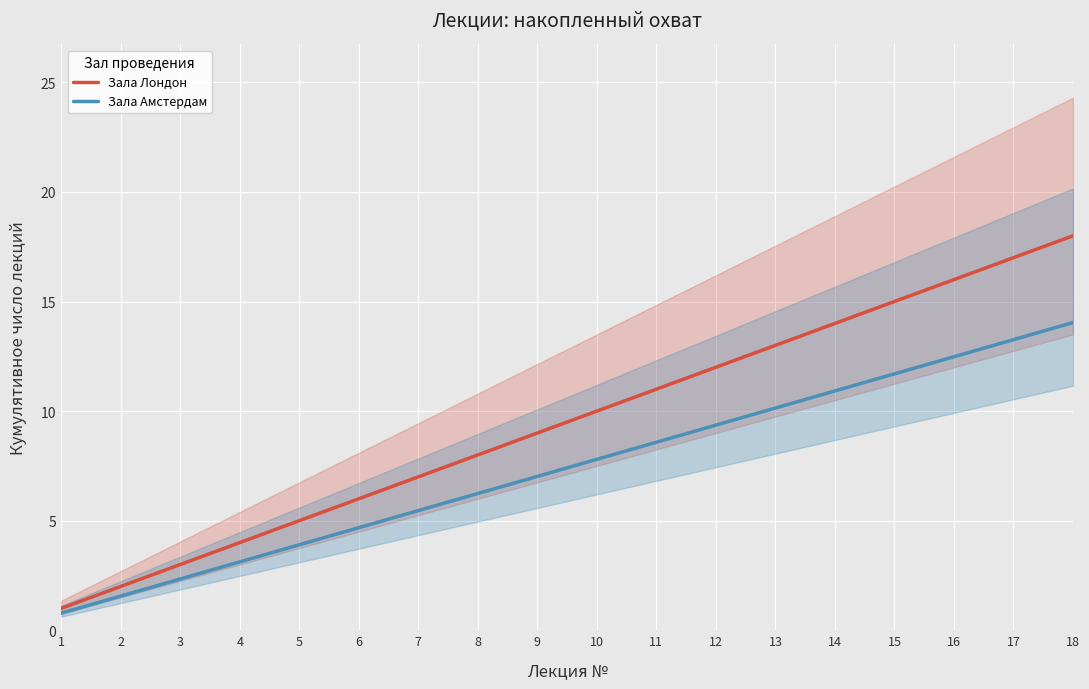

What value does the Зала Амстердам series have at 6?

4.7